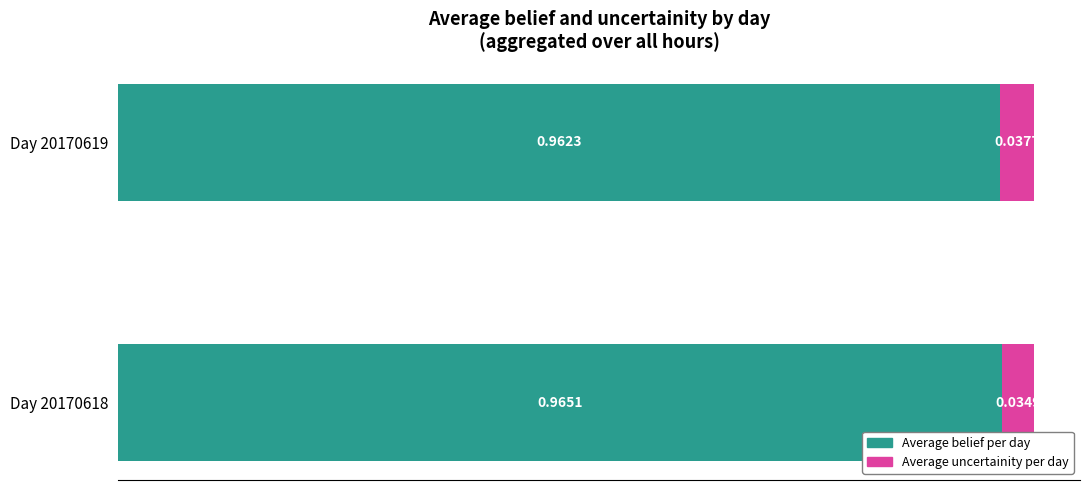

How many data points does each series have?

2